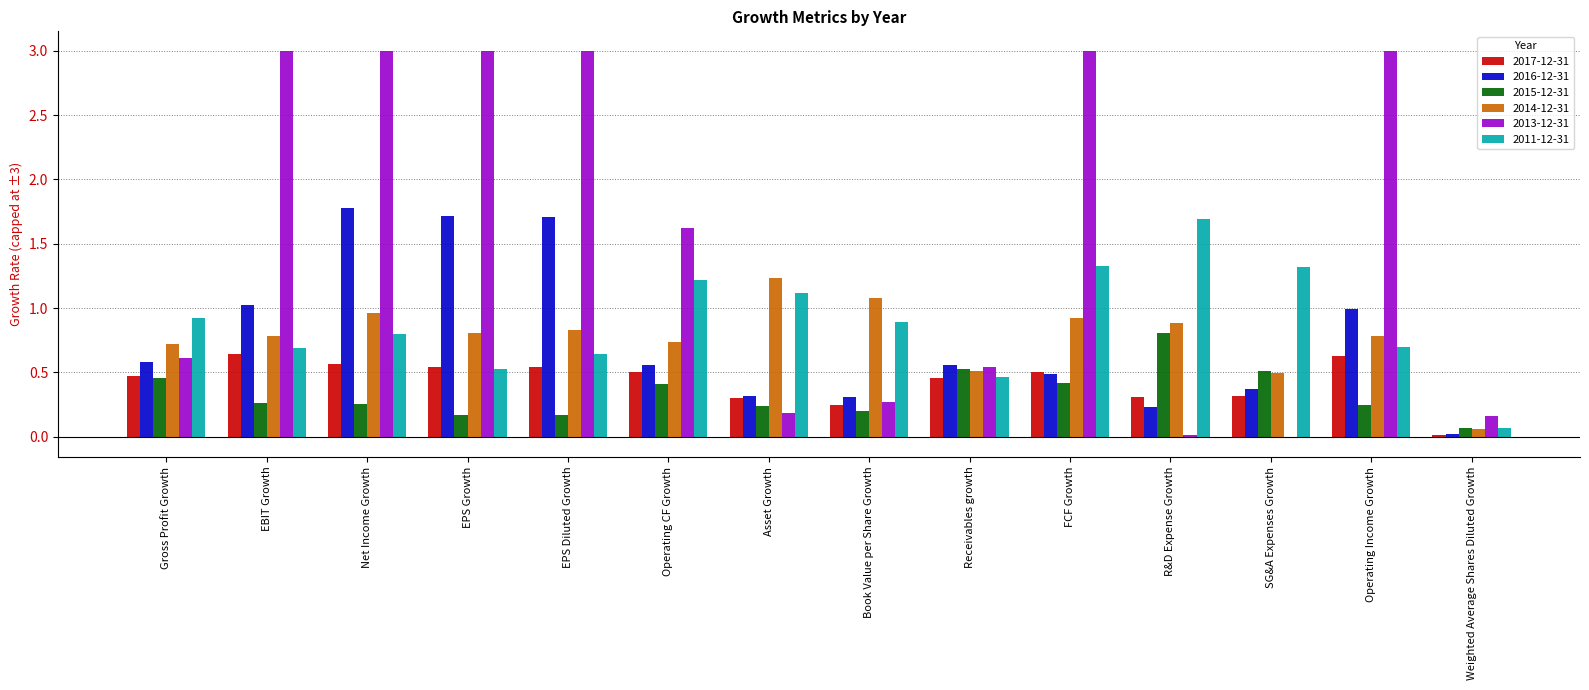

Between Receivables growth and FCF Growth, which series saw the biggest shift?

2013-12-31